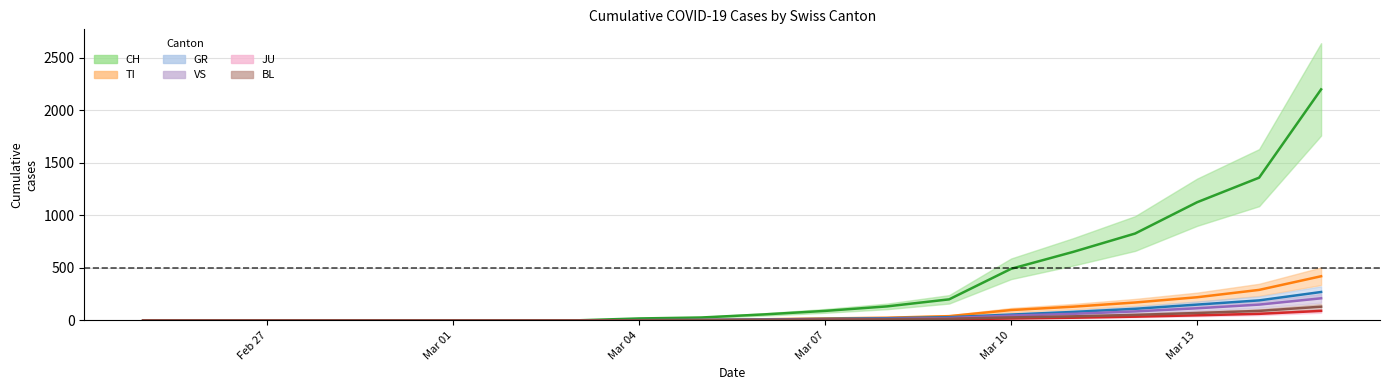

The value of GR at Mar 10 is 76. True or false?

False